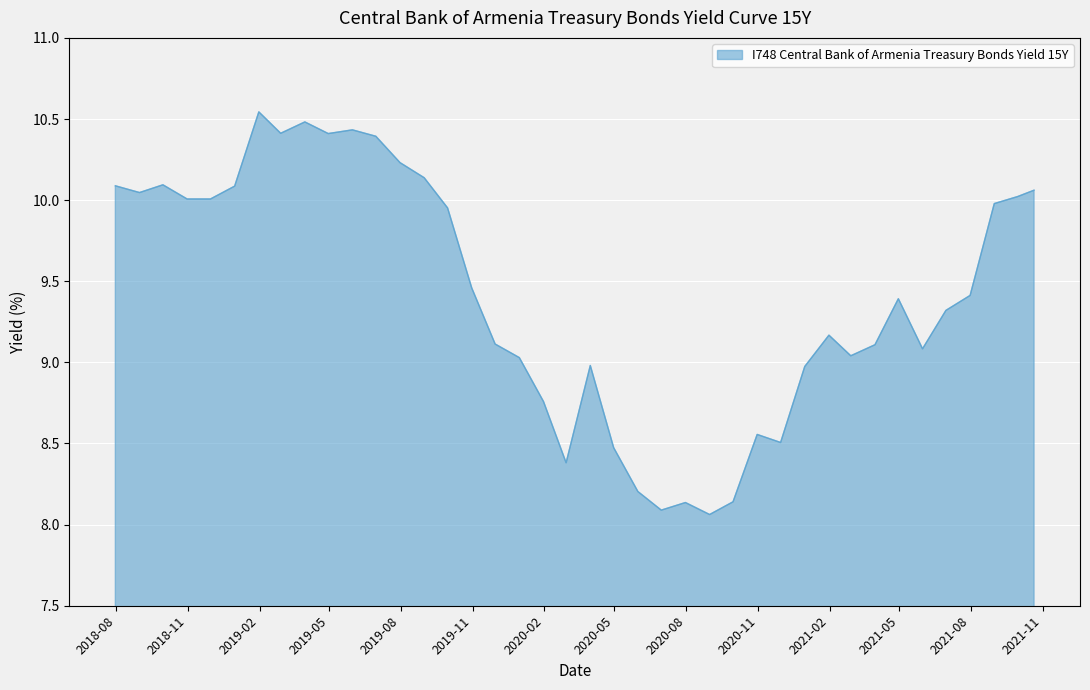

What is the difference between the maximum and minimum values?

2.5